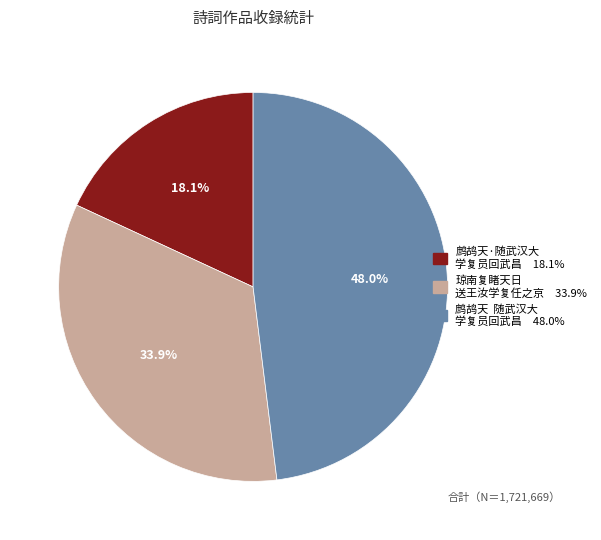

Is there any slice that represents more than half of the pie?

No